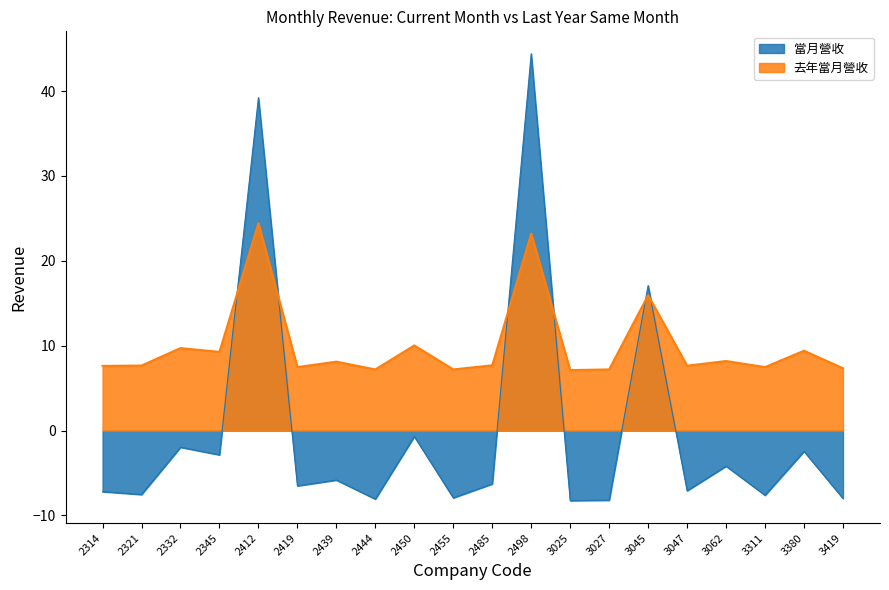

True or false: 當月營收 has a value of 17.1 at 3045.

True